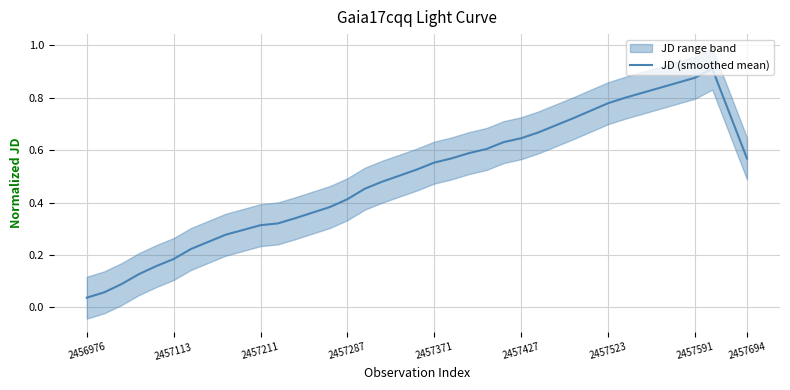

What is the difference between the second highest and second lowest values?

0.8